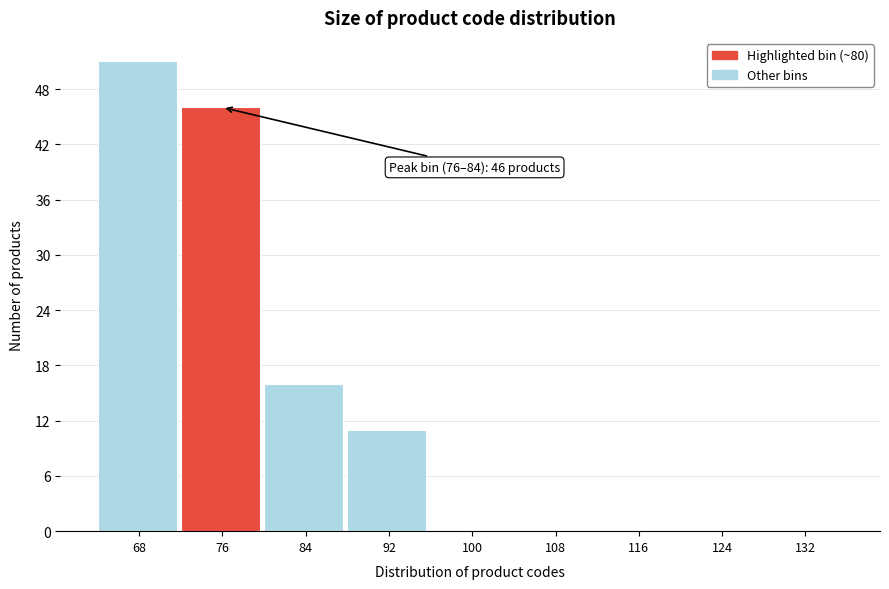

Reading left to right, what are all the values shown in this chart?

68=51	76=46	84=16	92=11	100=0	108=0	116=0	124=0	132=0